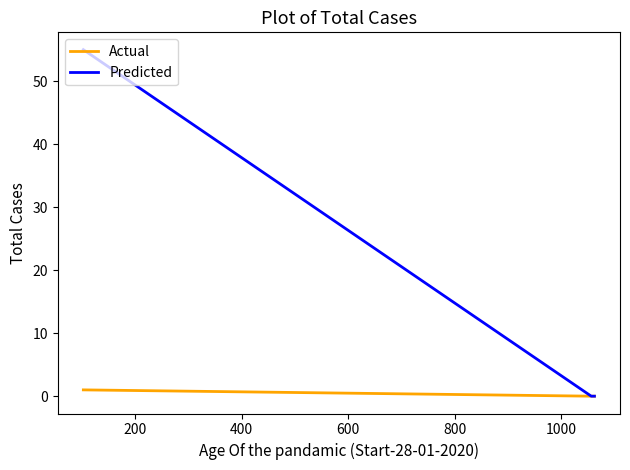

List the series in order of their overall mean, lowest first.

Actual, Predicted